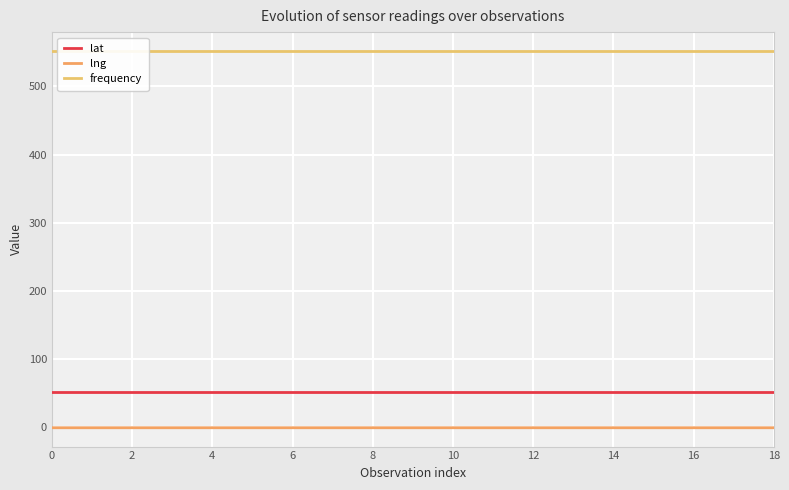

True or false: lat and lng intersect in this chart.

False